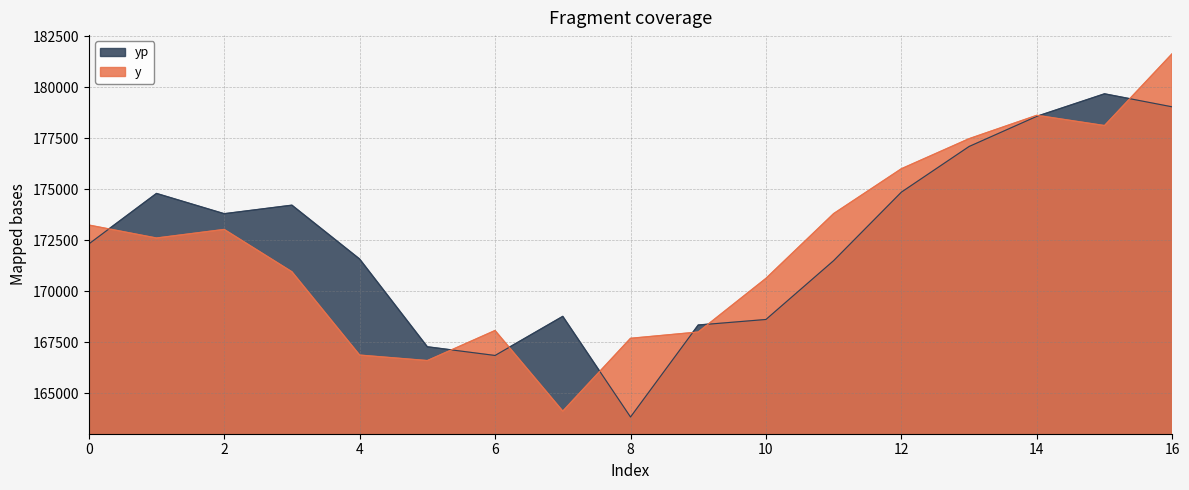

How many data points does each series have?

17